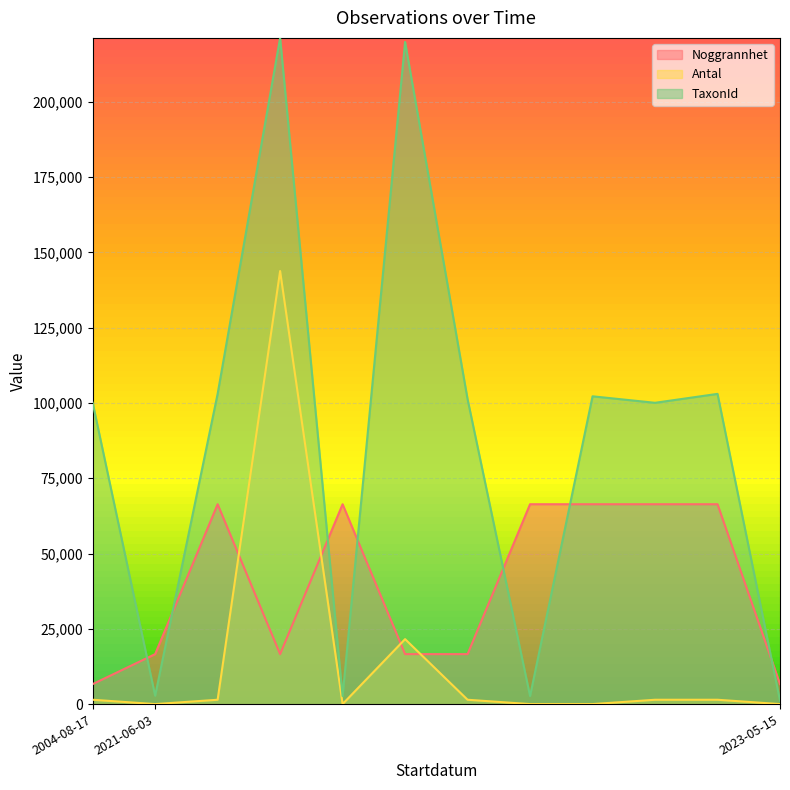

What is the label of the 11th point from the left?

2021-06-03